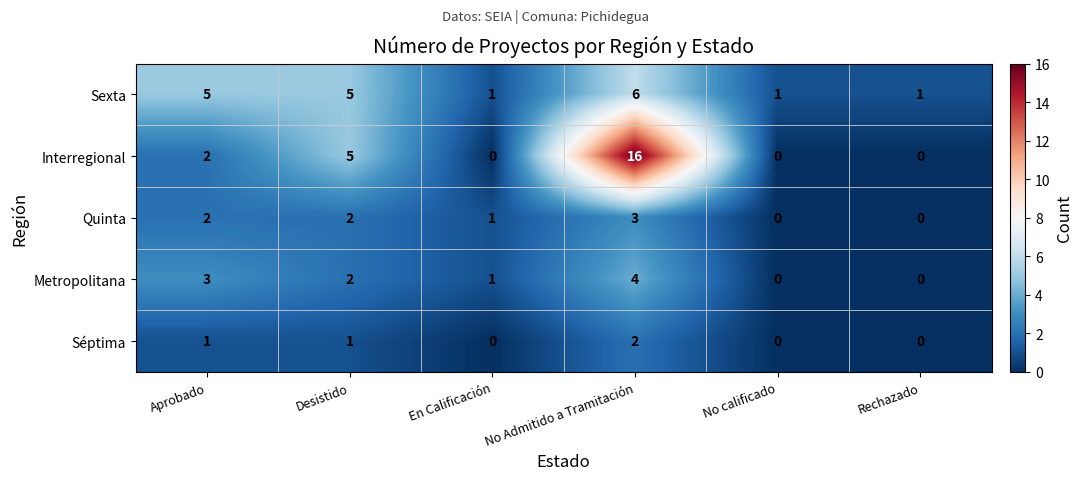

Between Desistido and En Calificación, which series saw the biggest shift?

Interregional